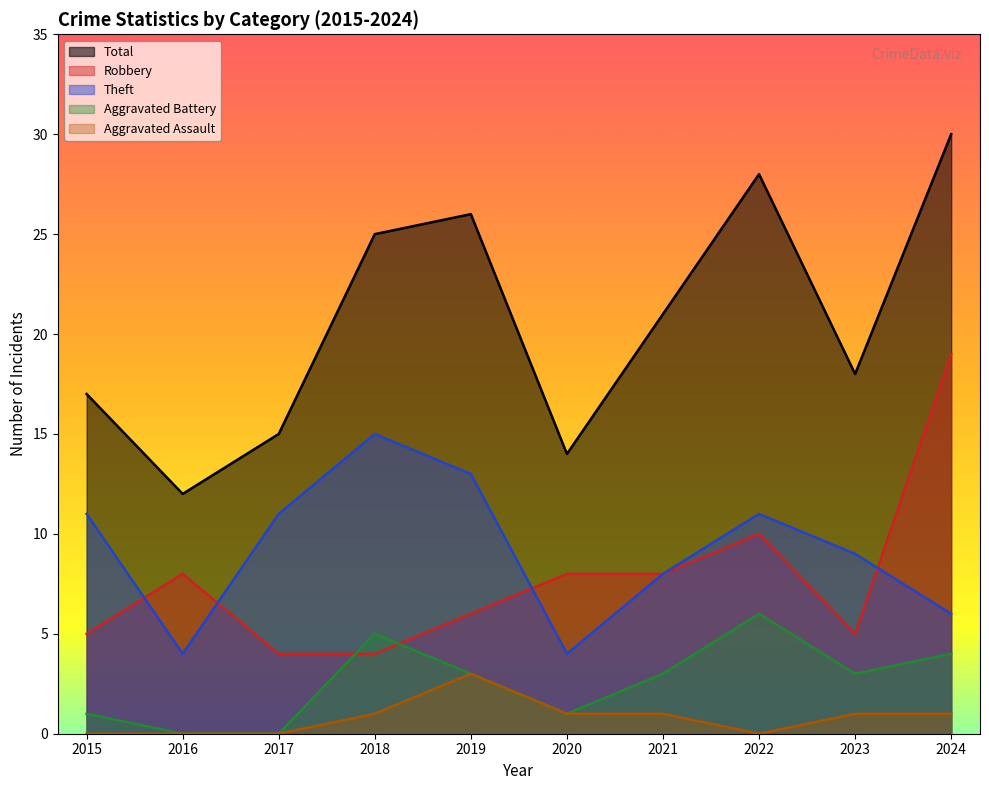

How many lines are shown in the chart?

5